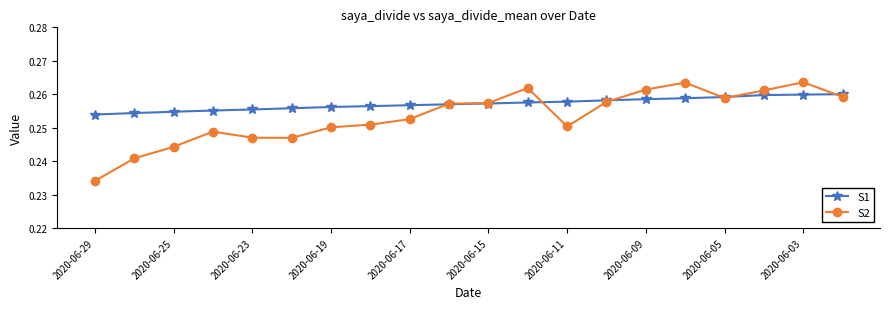

Count the S2 values in the range 0 to 1.

20